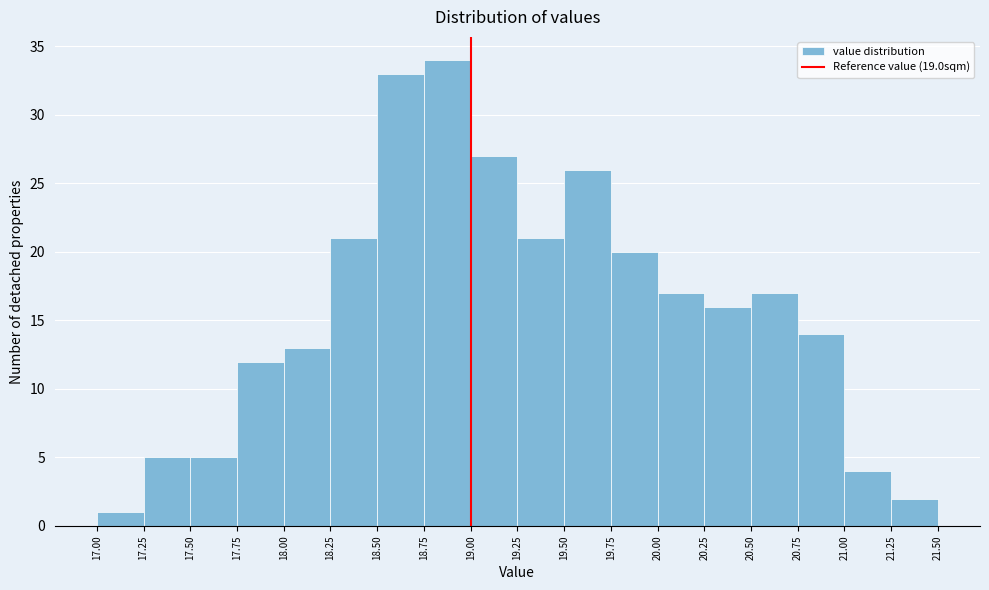

What is the height of the bar covering 17.25 to 17.50 on the x-axis? The values are not printed on the chart, so give them approximately, as read against the axis.

5